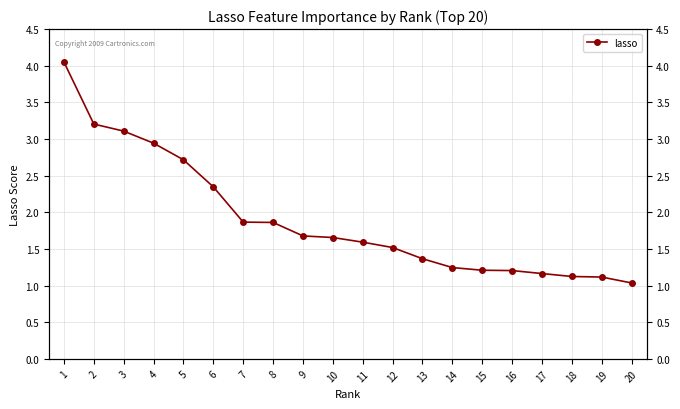

True or false: the data shows 0.9 at 2.

False